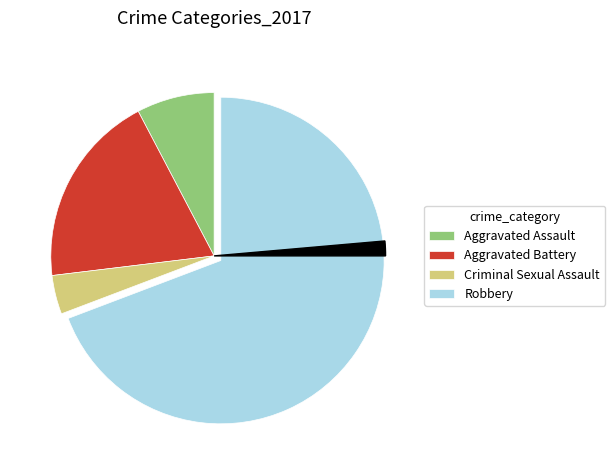

What is the total percentage of Aggravated Assault and Robbery?

76.9%